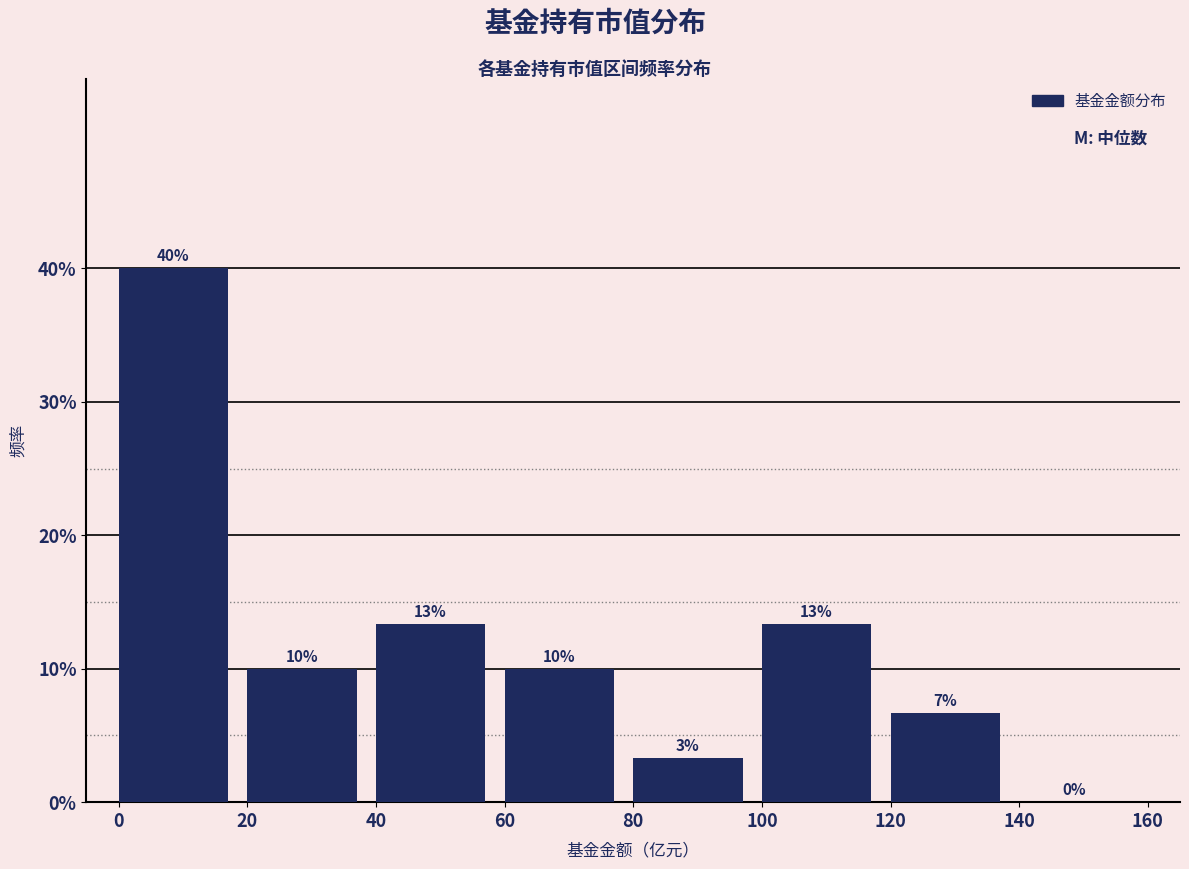

Which range on the x-axis has the tallest bar?

0 to 20